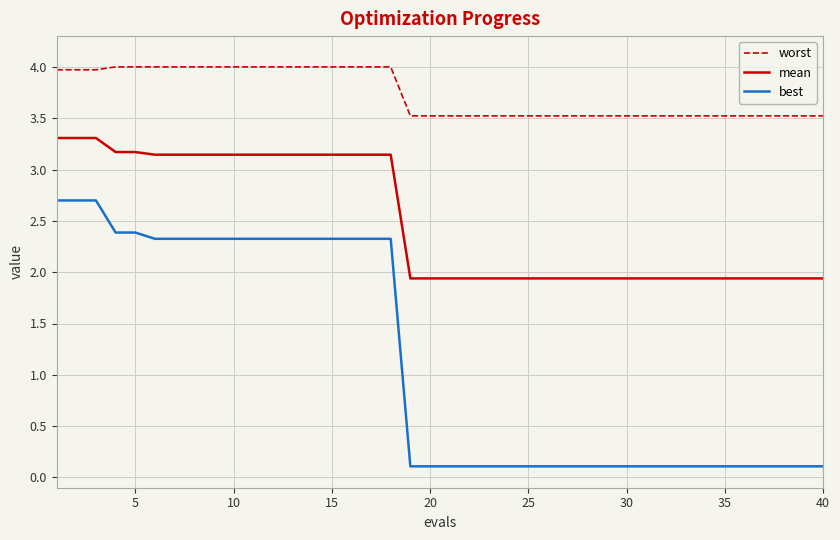

What is the lowest value of the mean series?

1.9